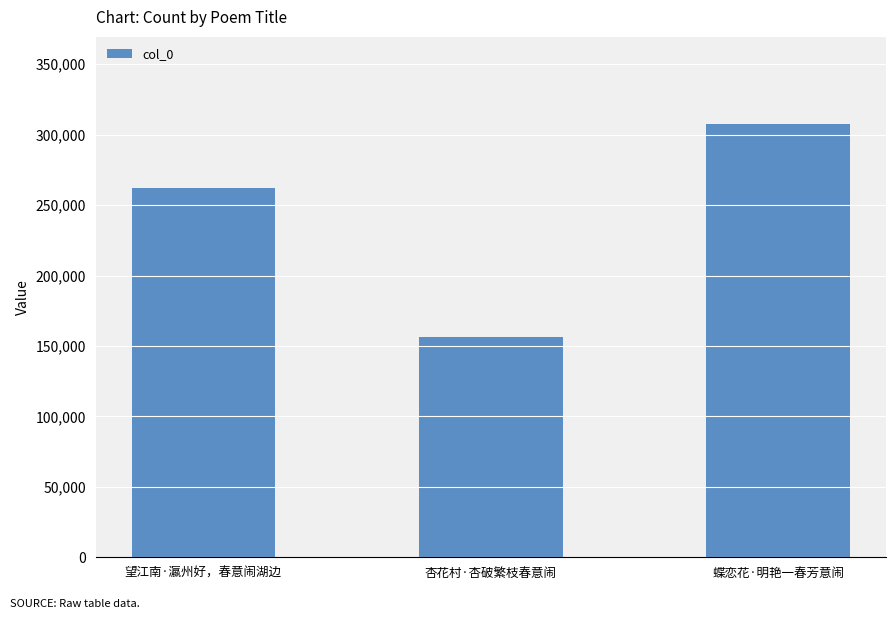

What is the label of the 1st bar from the left?

望江南·瀛州好，春意闹湖边